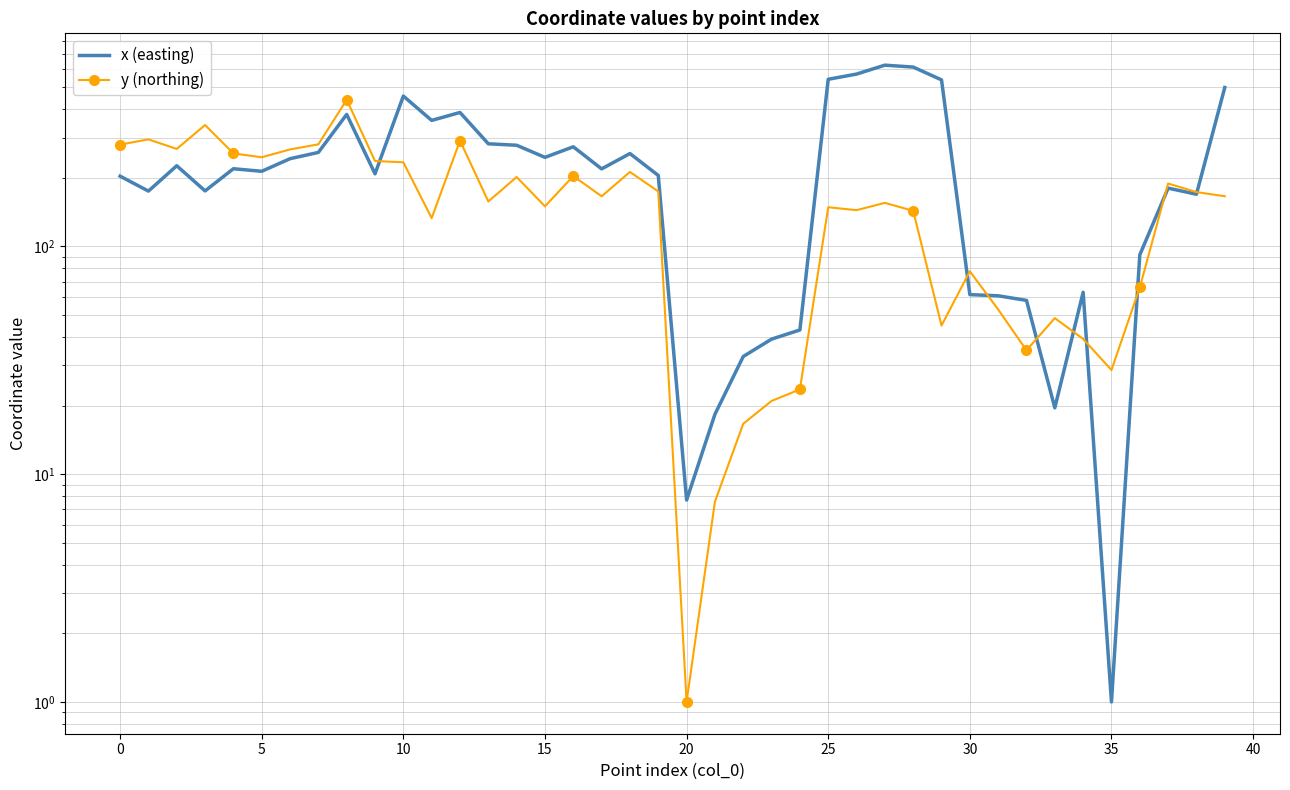

What is the difference between the maximum and minimum values in the y (northing) series?

438.5